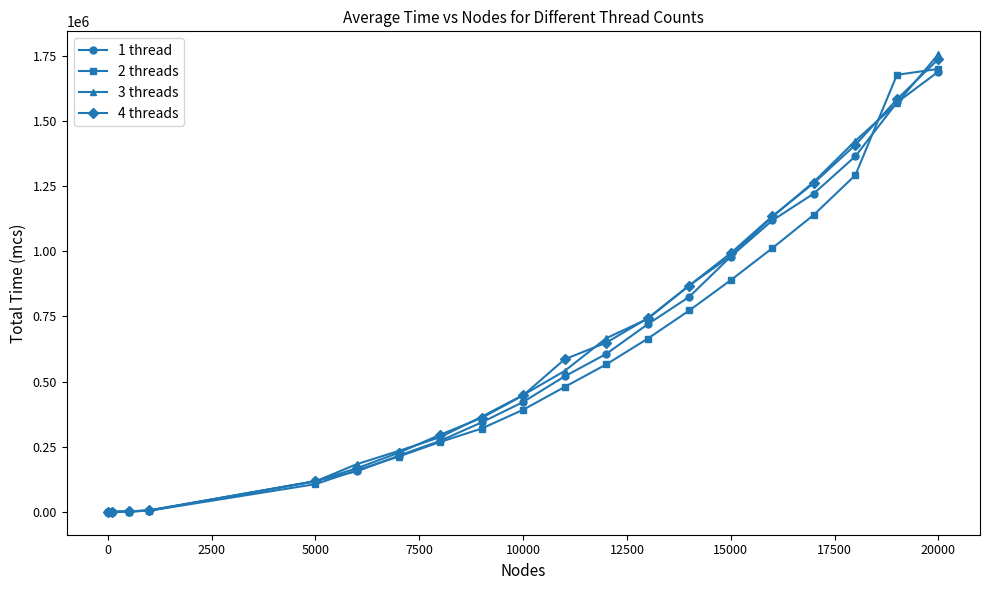

Which series has the largest range (max minus min)?

3 threads